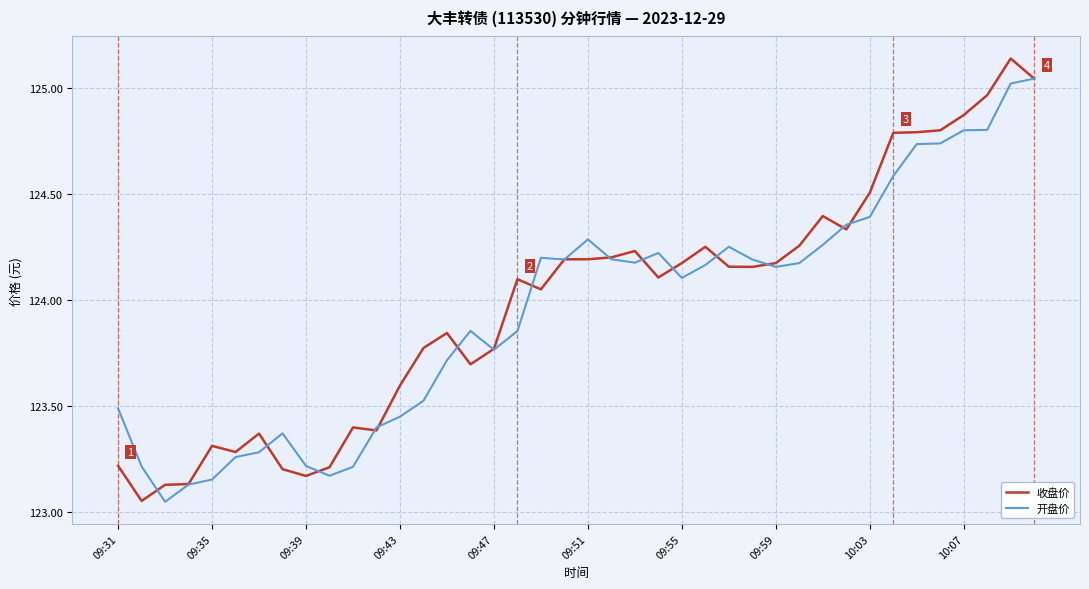

Rank the series by their maximum value, from lowest to highest.

开盘价, 收盘价